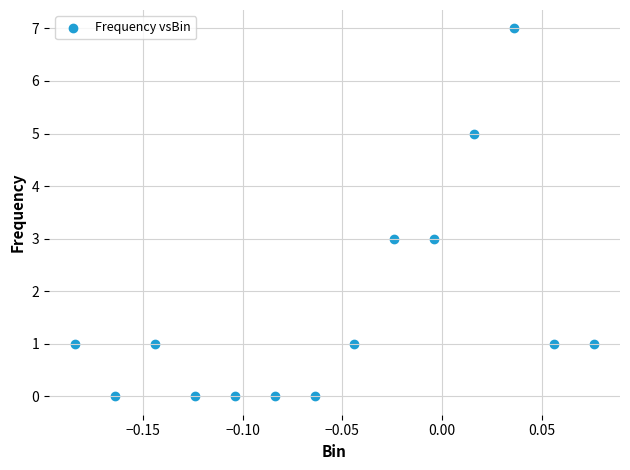

What is the range of Y values (max minus min)?

7